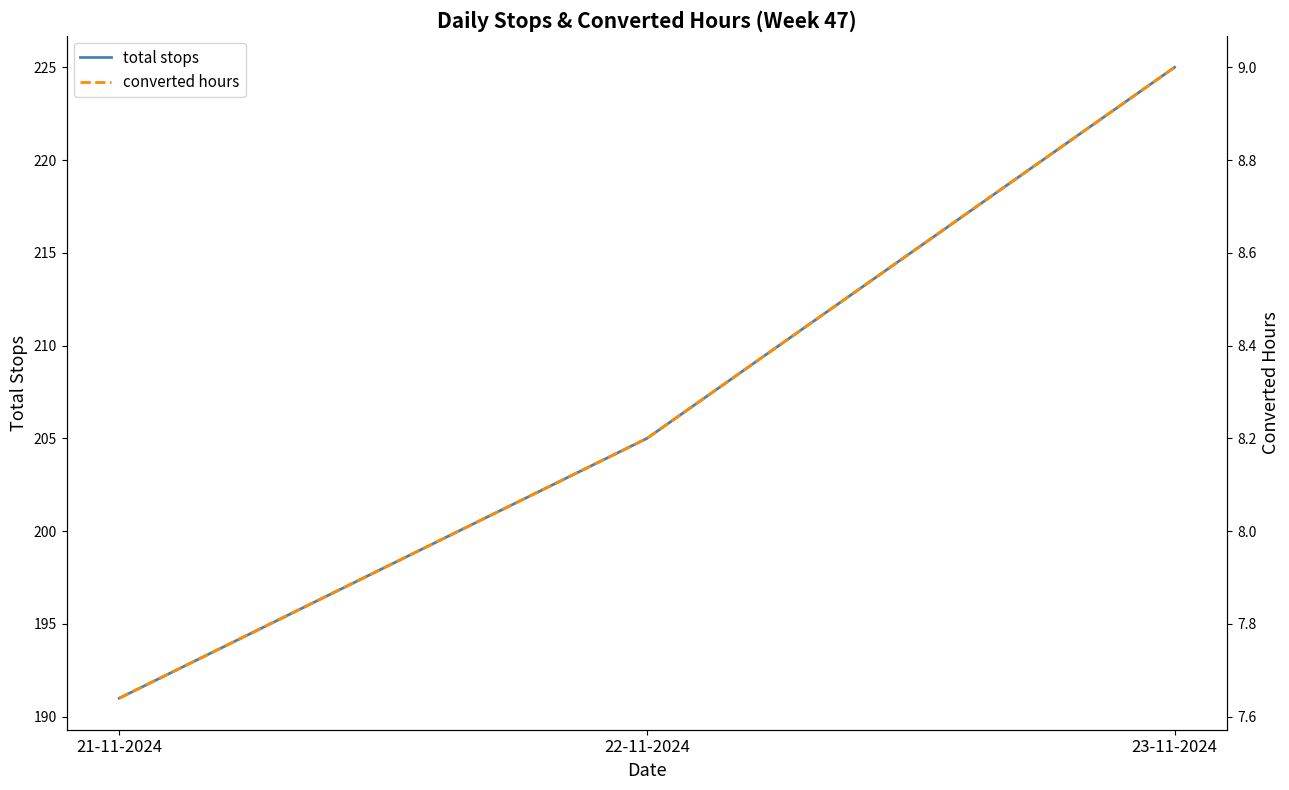

Reading left to right, extract all data points from this chart.

total stops: 191.0	205.0	225.0
converted hours: 7.6	8.2	9.0